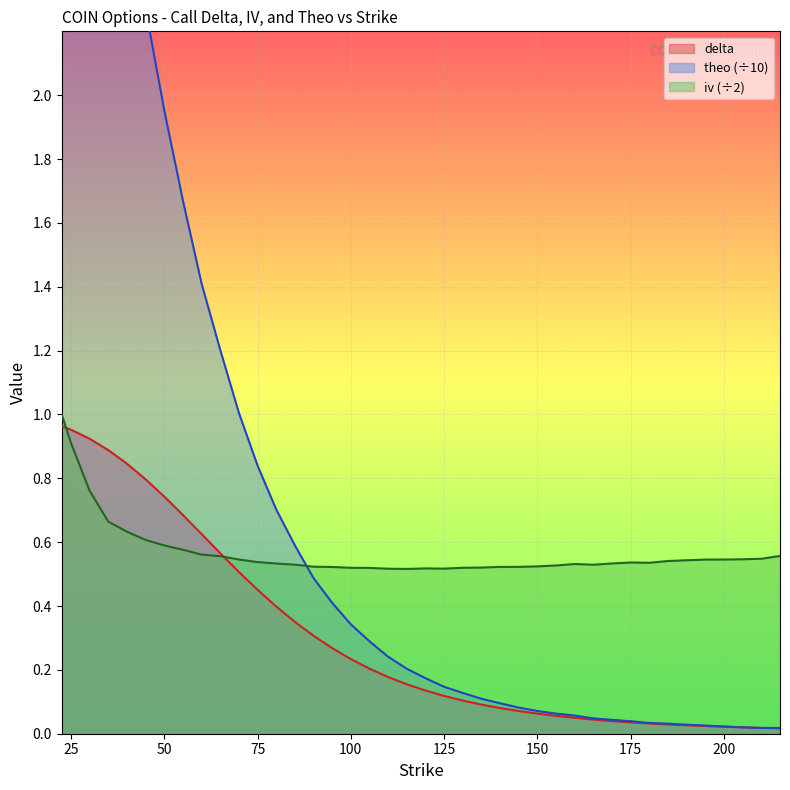

Between 155 and 150, which is larger?

150